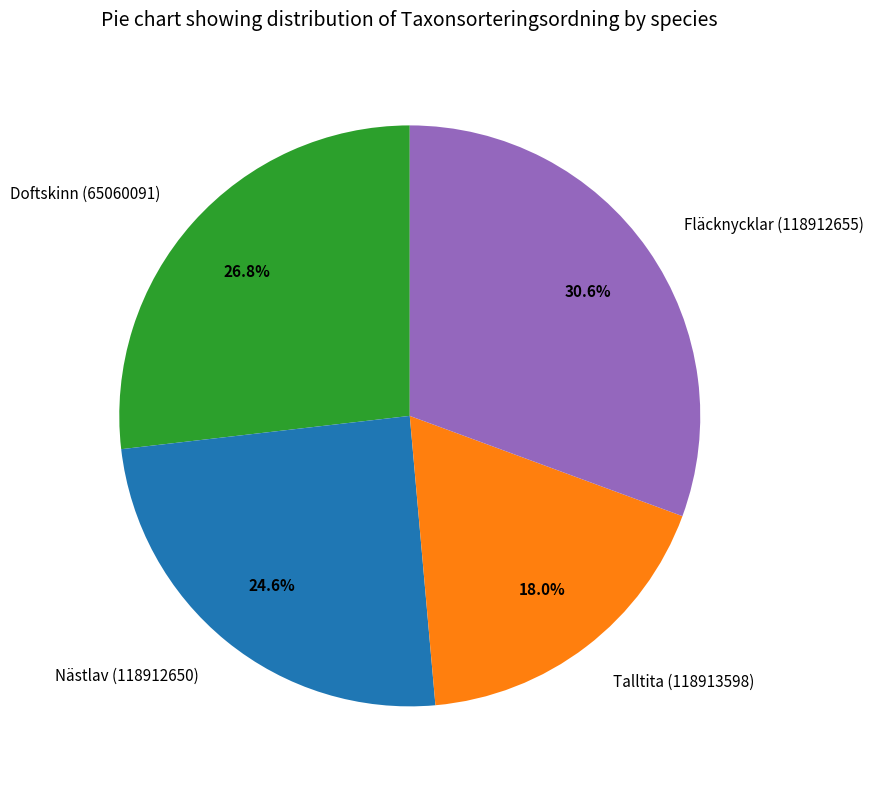

True or false: Nästlav (118912650) accounts for 38% of the total.

False